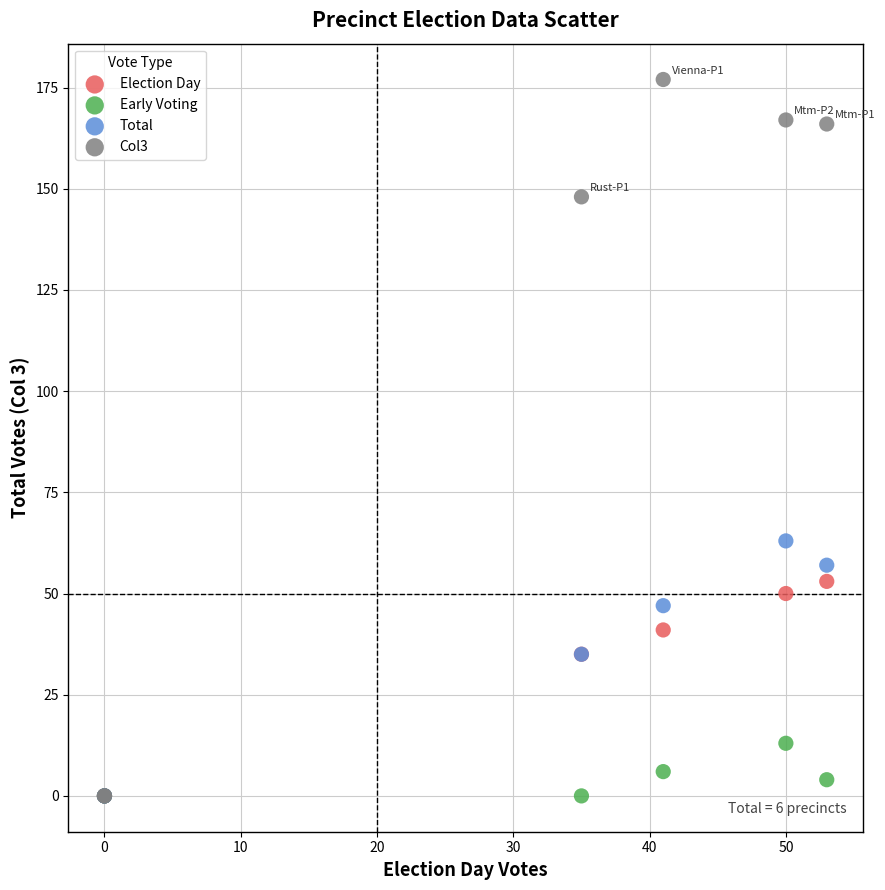

Across all series, what Y value is closest to 88?

63